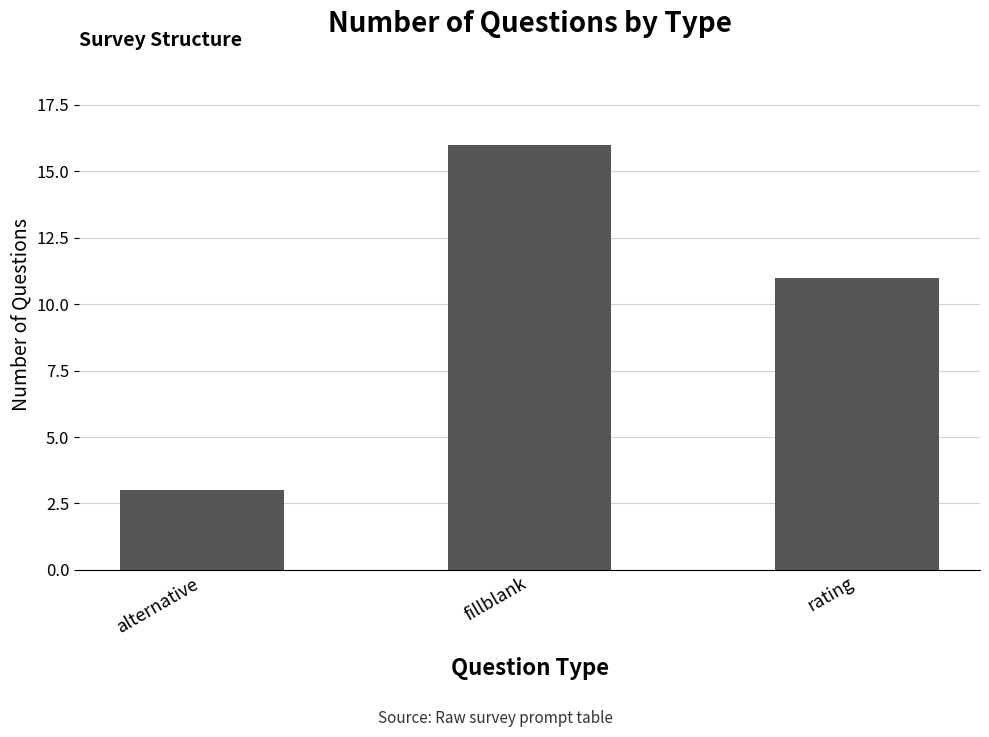

List the labels in order of value, largest first.

fillblank, rating, alternative